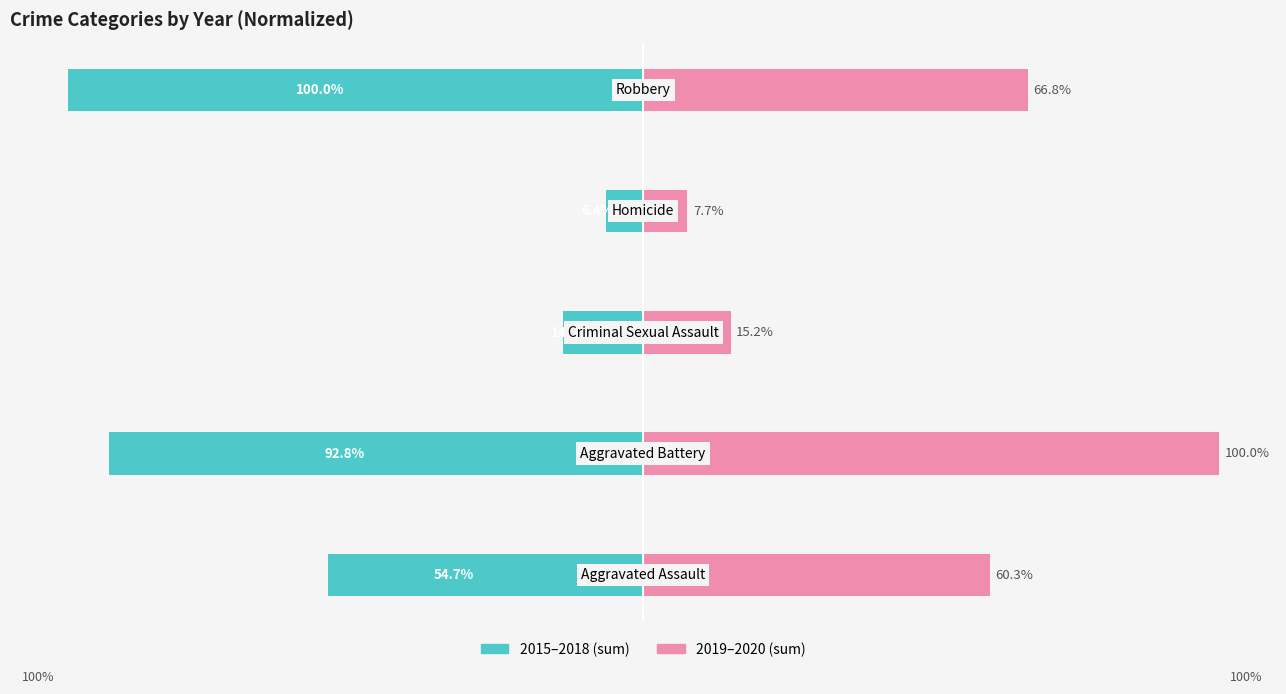

What is the difference between the 2015–2018 (sum) values at 4 and 1?

7.2